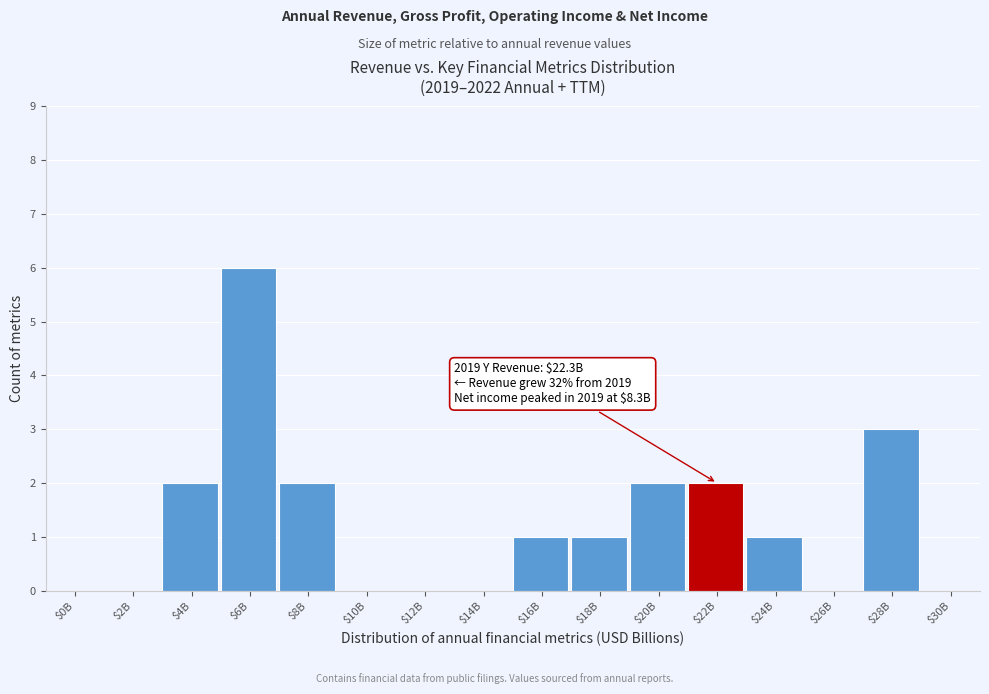

What is the greatest value displayed?

6